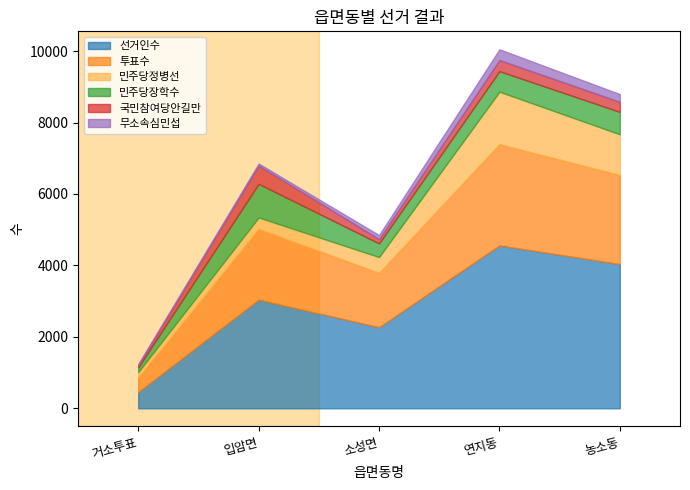

Where does the 무소속심민섭 series first go above 114?

연지동